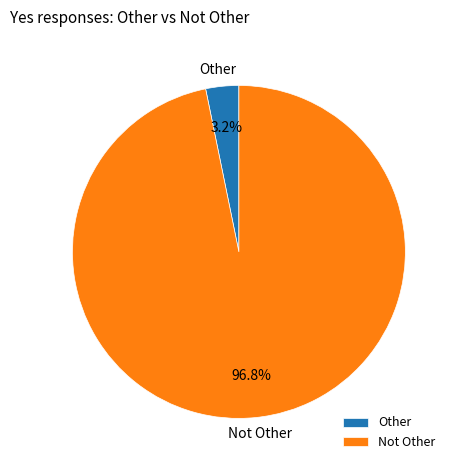

Rank the categories by value from highest to lowest.

Not Other, Other